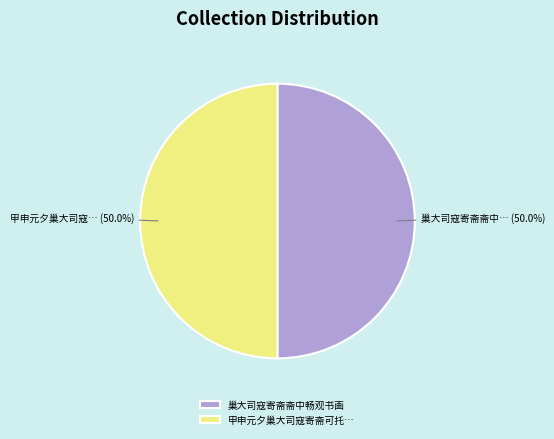

Combined, what portion of the pie is 巢大司寇寄斋斋中畅观书画 and 甲申元夕巢大司寇寄斋可托…?

100.0%